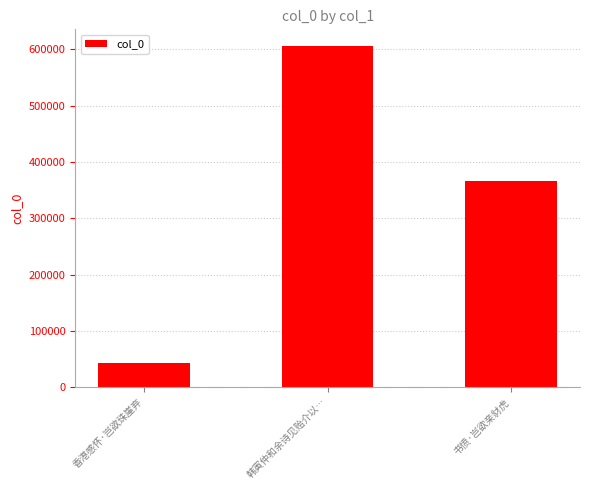

What is the greatest value displayed?

605042